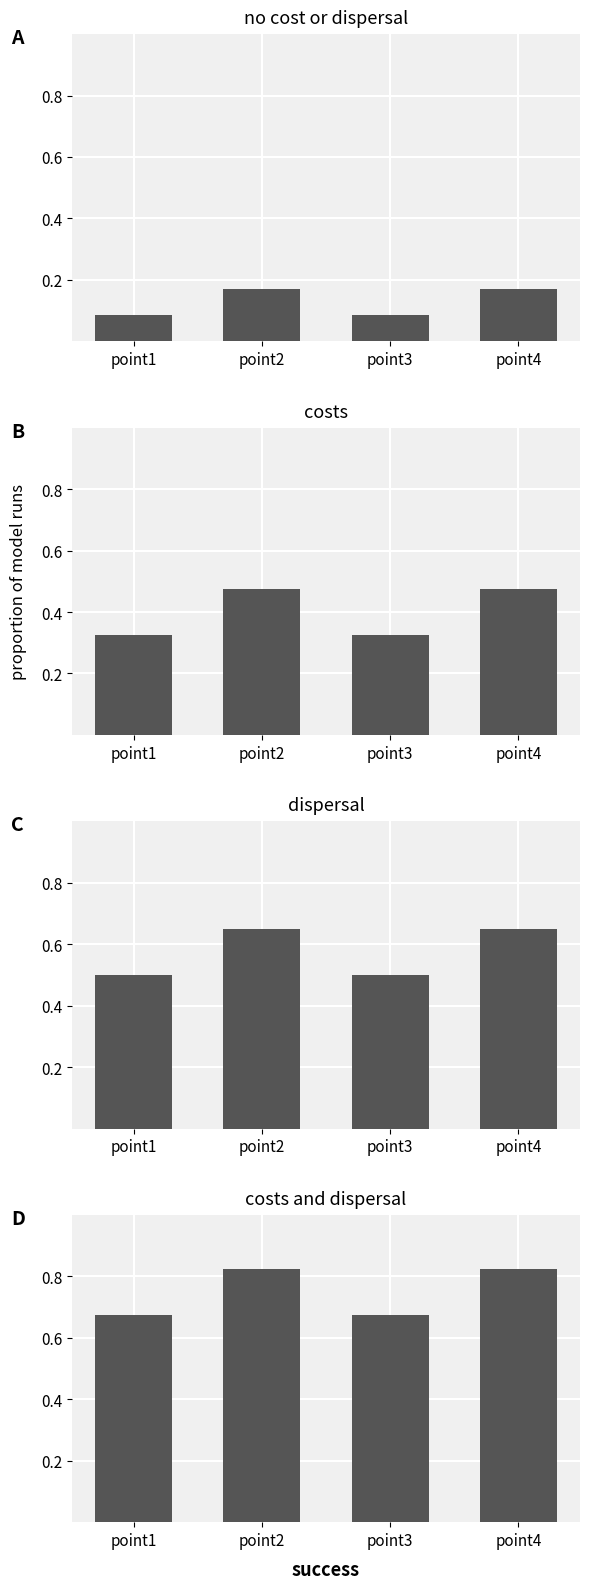

Rank the categories by line 3 value from highest to lowest.

point2, point4, point1, point3